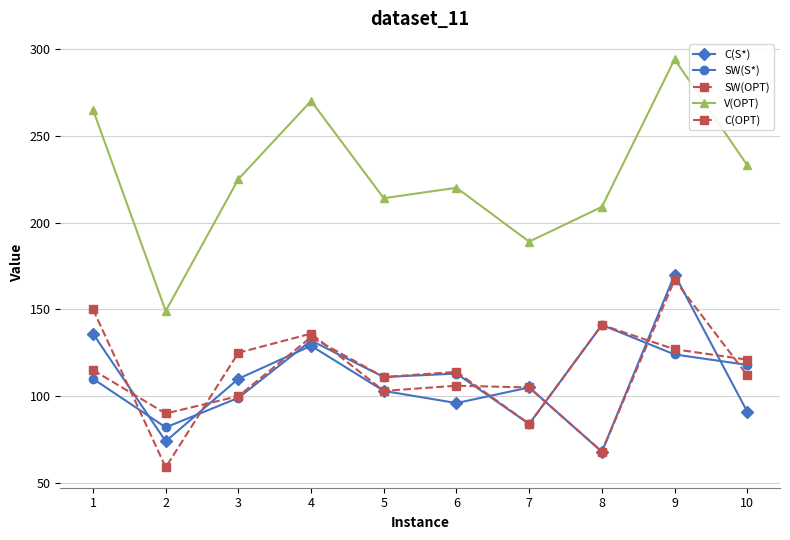

Count the SW(OPT) values in the range 100 to 127.

6